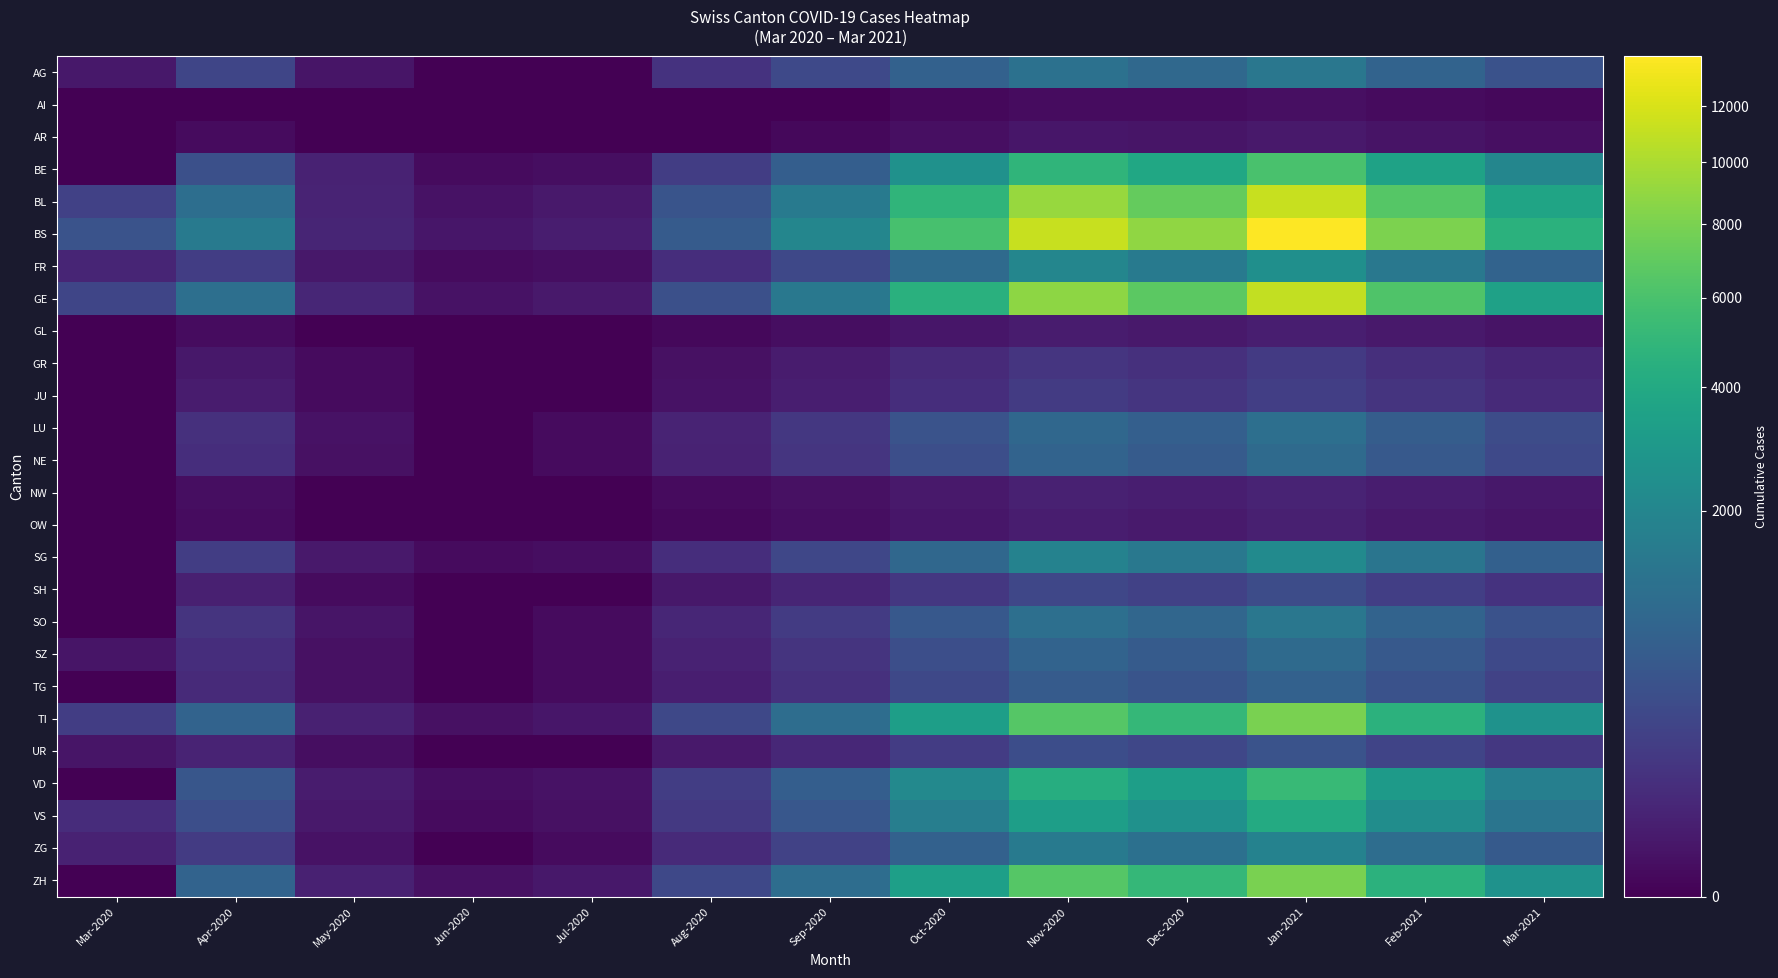

Between Apr-2020 and Jul-2020, which series saw the biggest shift?

BS